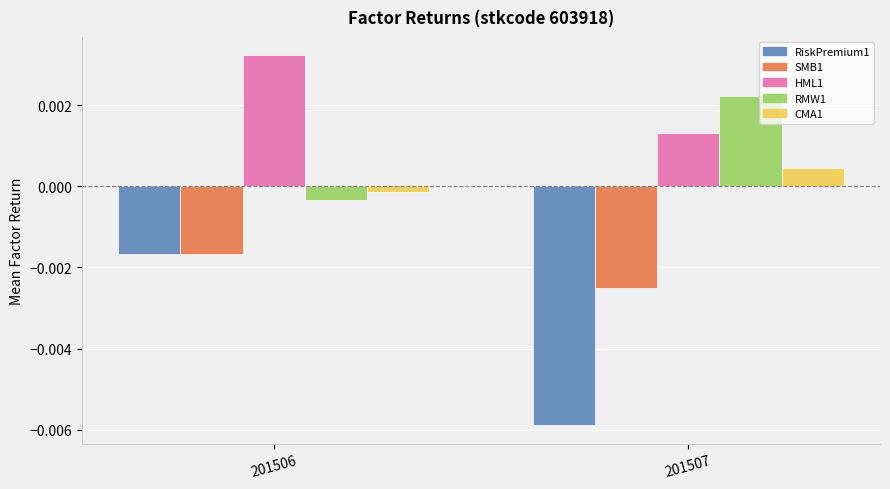

Where is RiskPremium1 nearest to the value 0?

201506